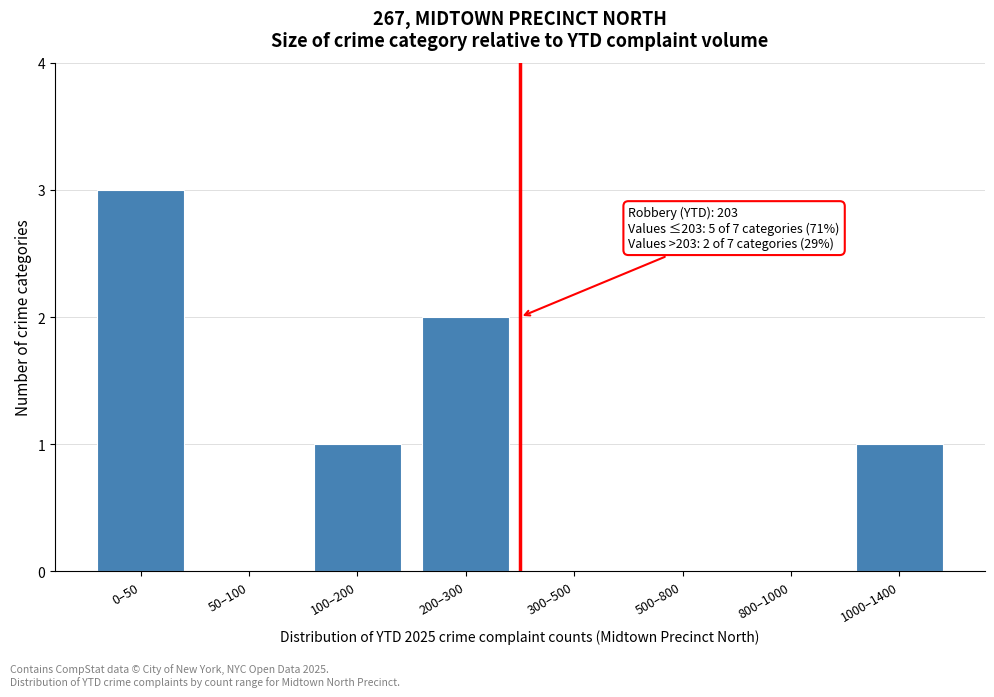

Reading right to left, extract all data points from this chart.

1000–1400=1	800–1000=0	500–800=0	300–500=0	200–300=2	100–200=1	50–100=0	0–50=3